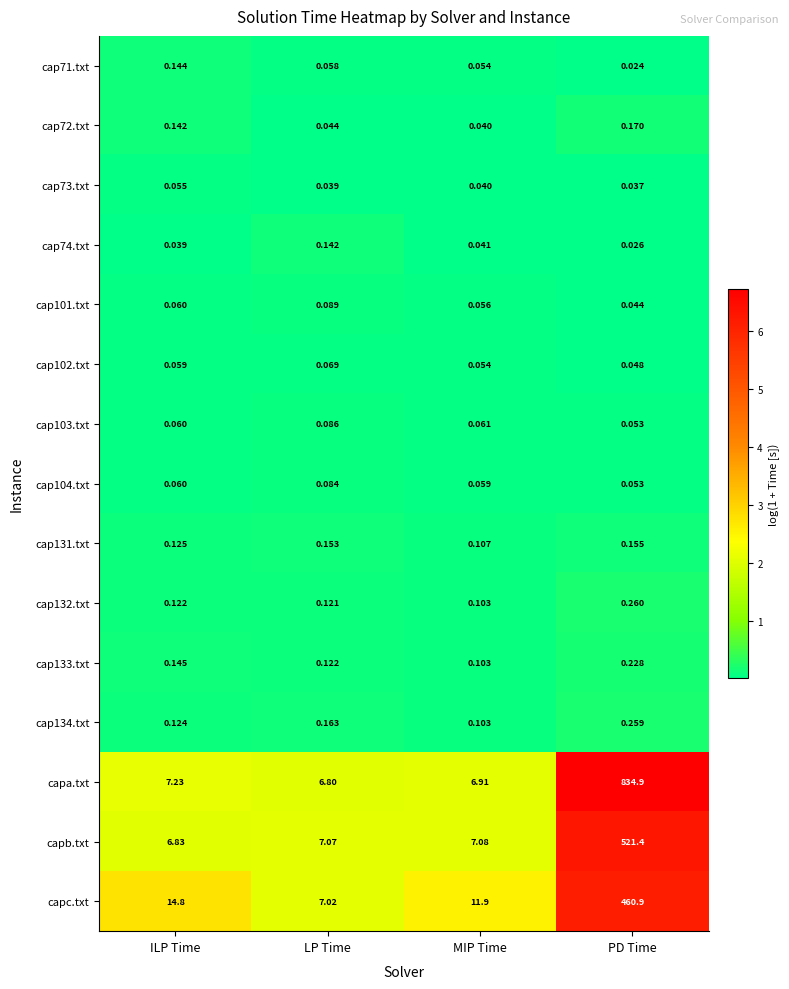

At which label does cap132.txt reach its peak?

PD Time